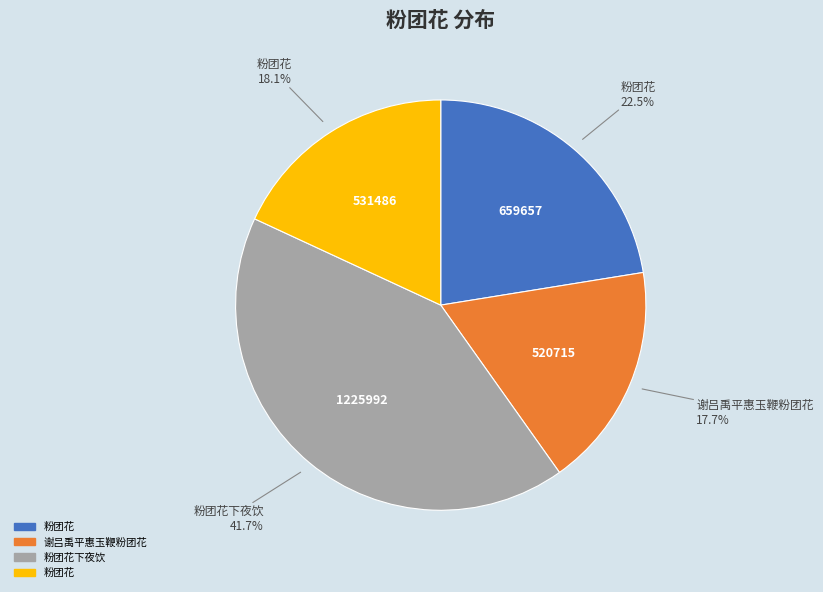

Is there a majority slice in this chart?

No